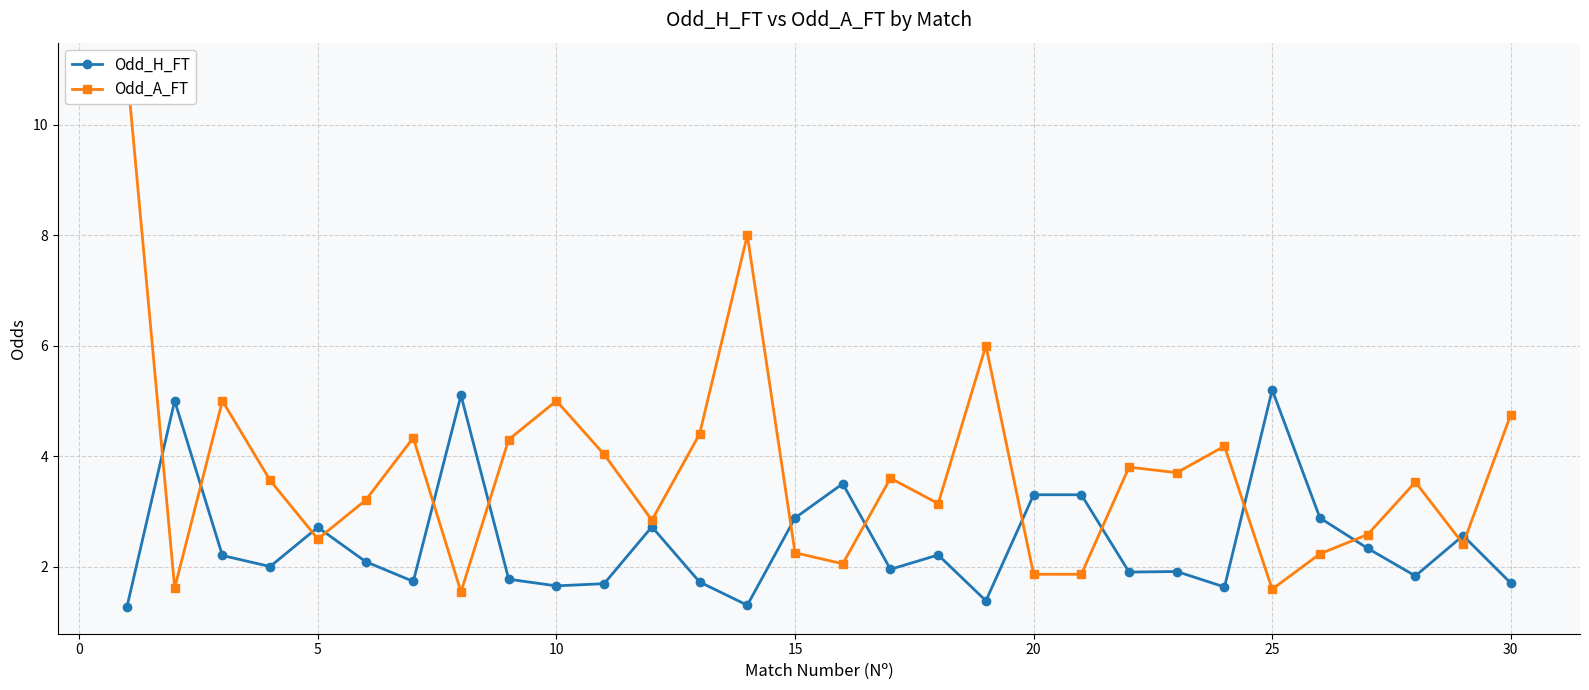

True or false: Odd_H_FT has more than 2 points higher than both neighbors.

True